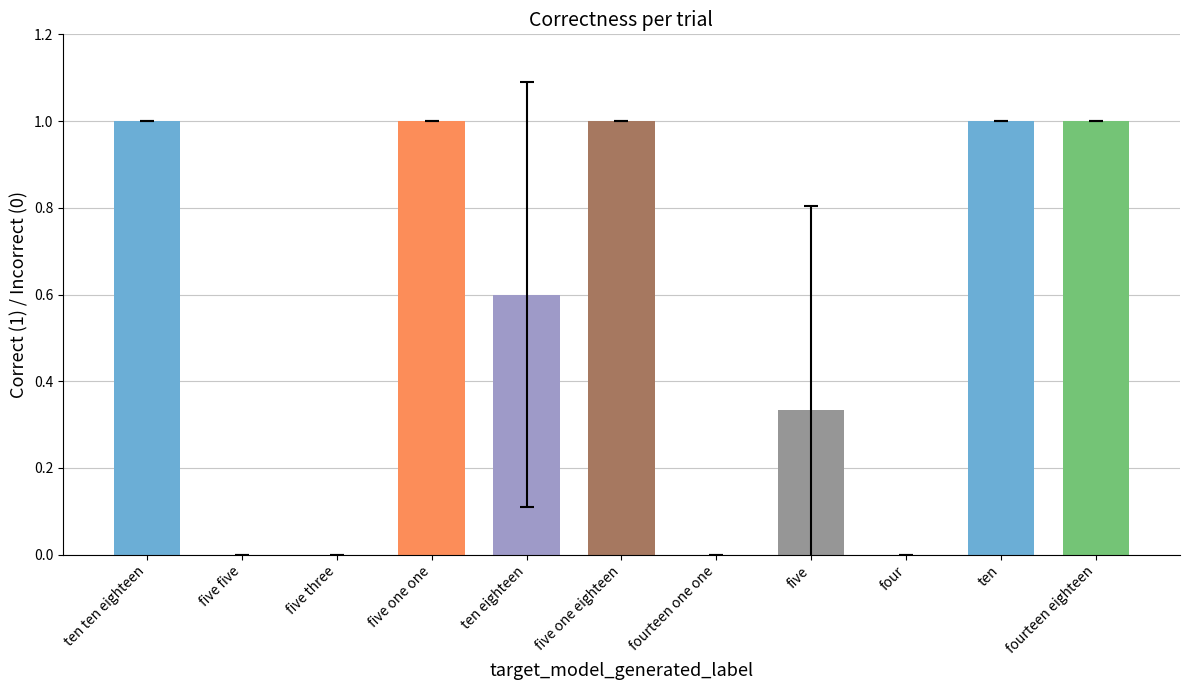

What is the change in value from five one one to five?

-0.7